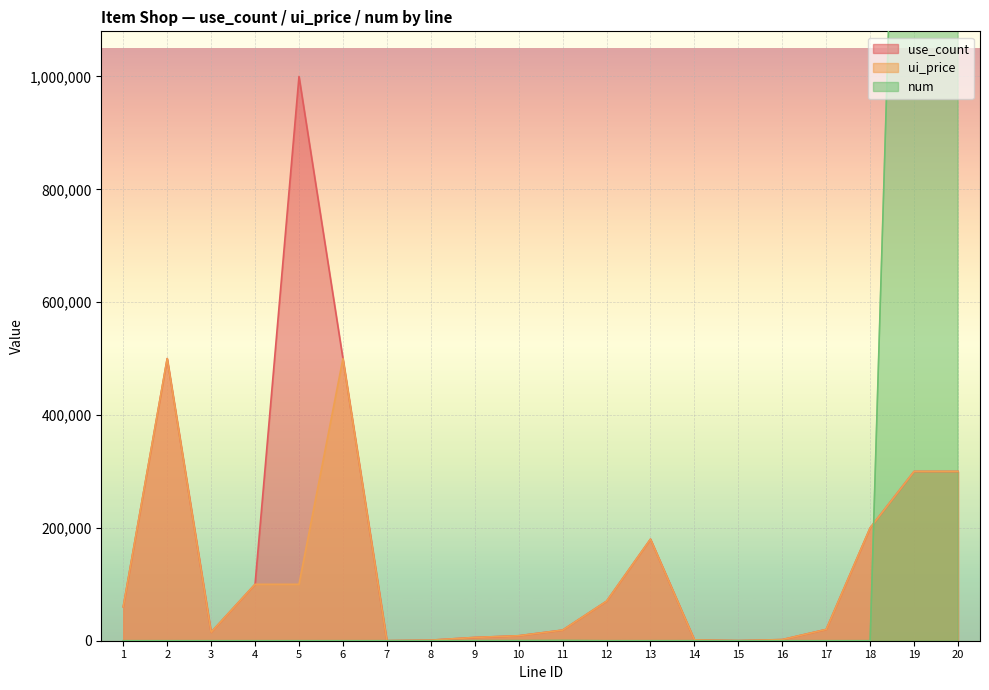

How many times do num and use_count cross each other?

1